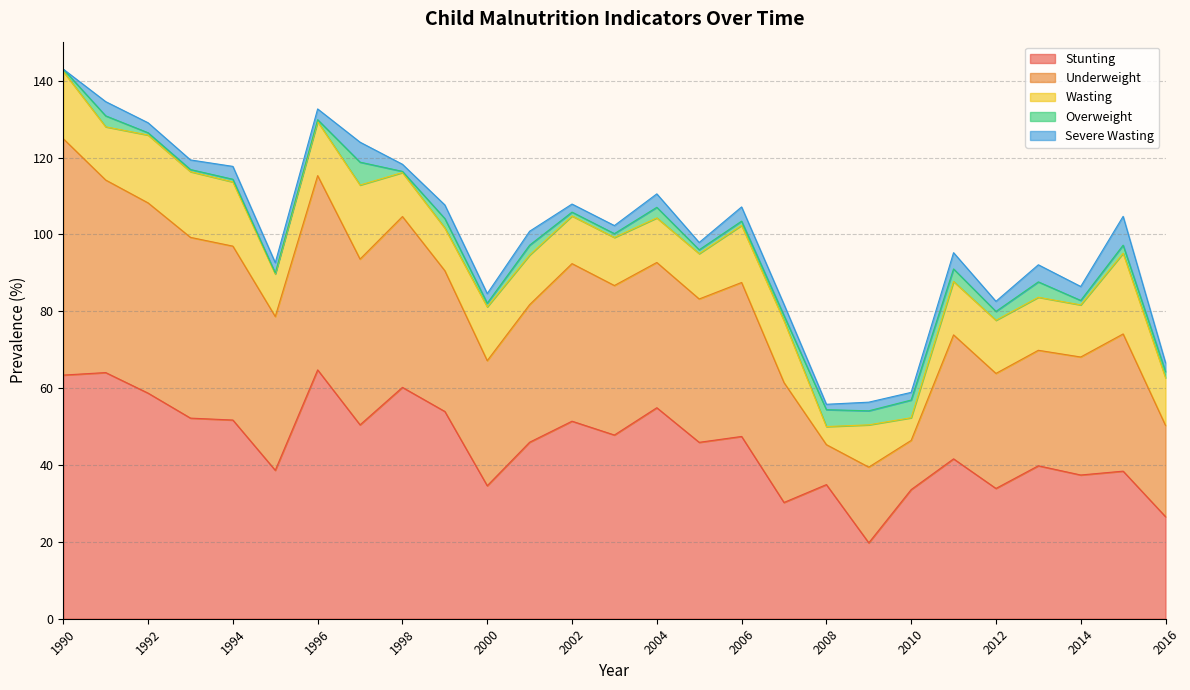

The Overweight series shows 0.5 at 2003. True or false?

False